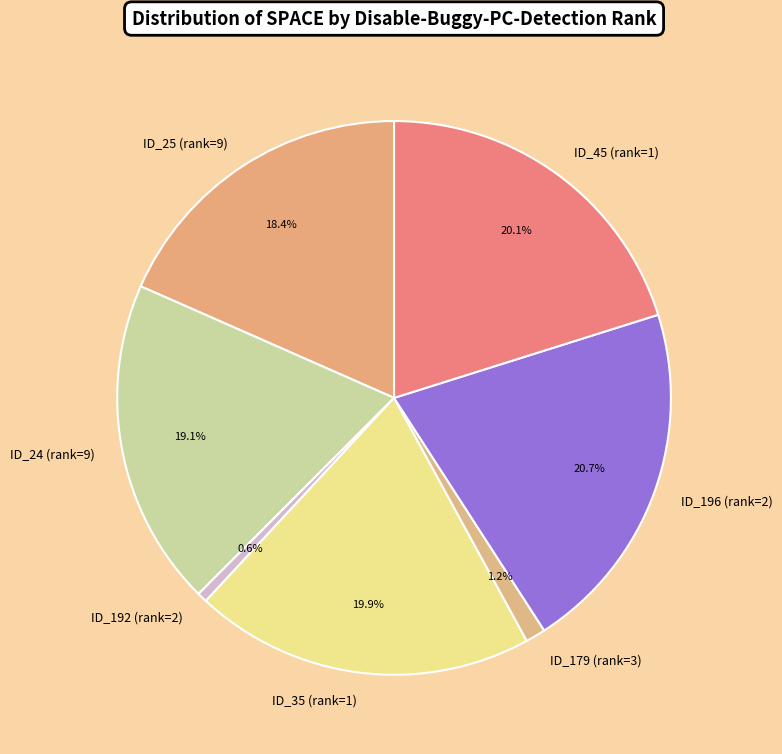

Which category has the smallest portion of the pie?

ID_192 (rank=2)